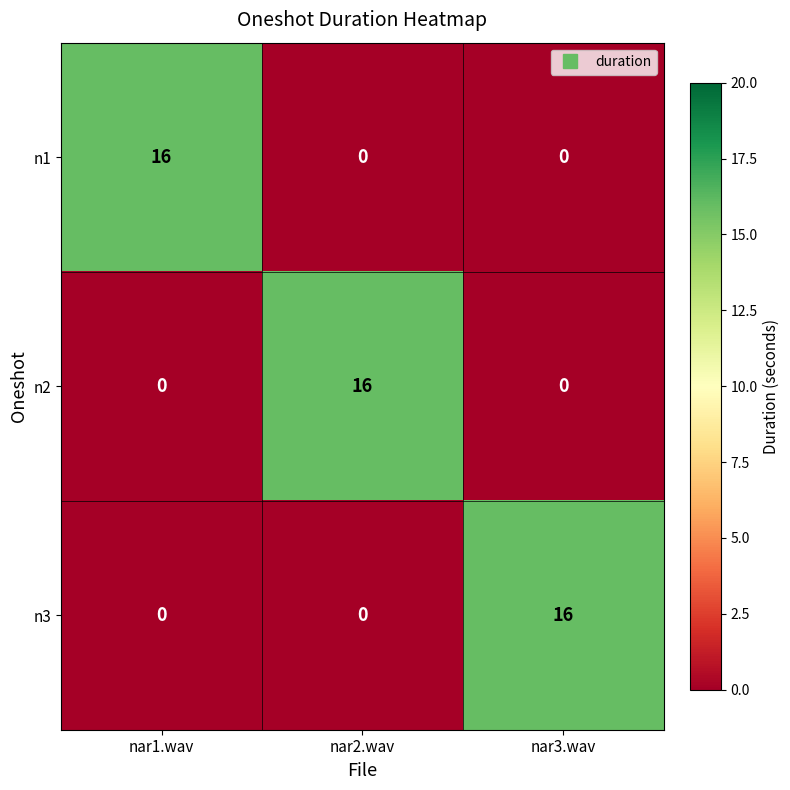

How many data points does each series have?

3